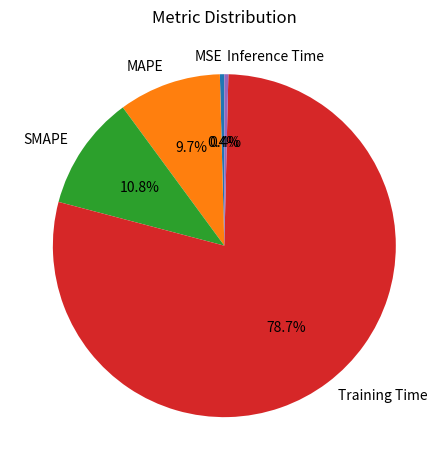

What is the total percentage of MAPE and SMAPE?

20.5%